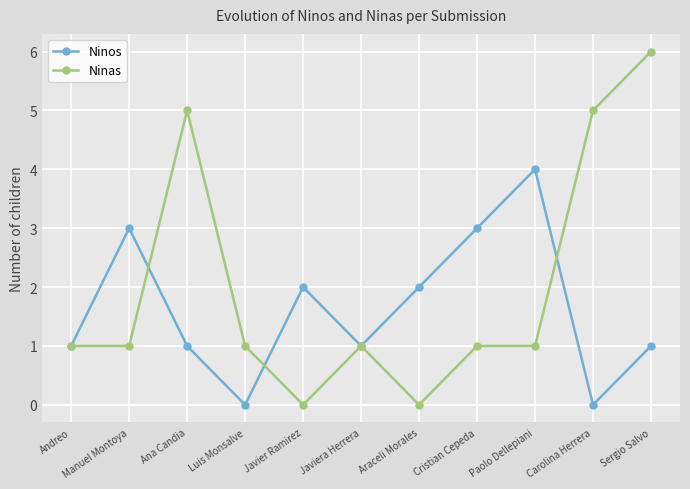

True or false: Ninas and Ninos cross at least once.

True